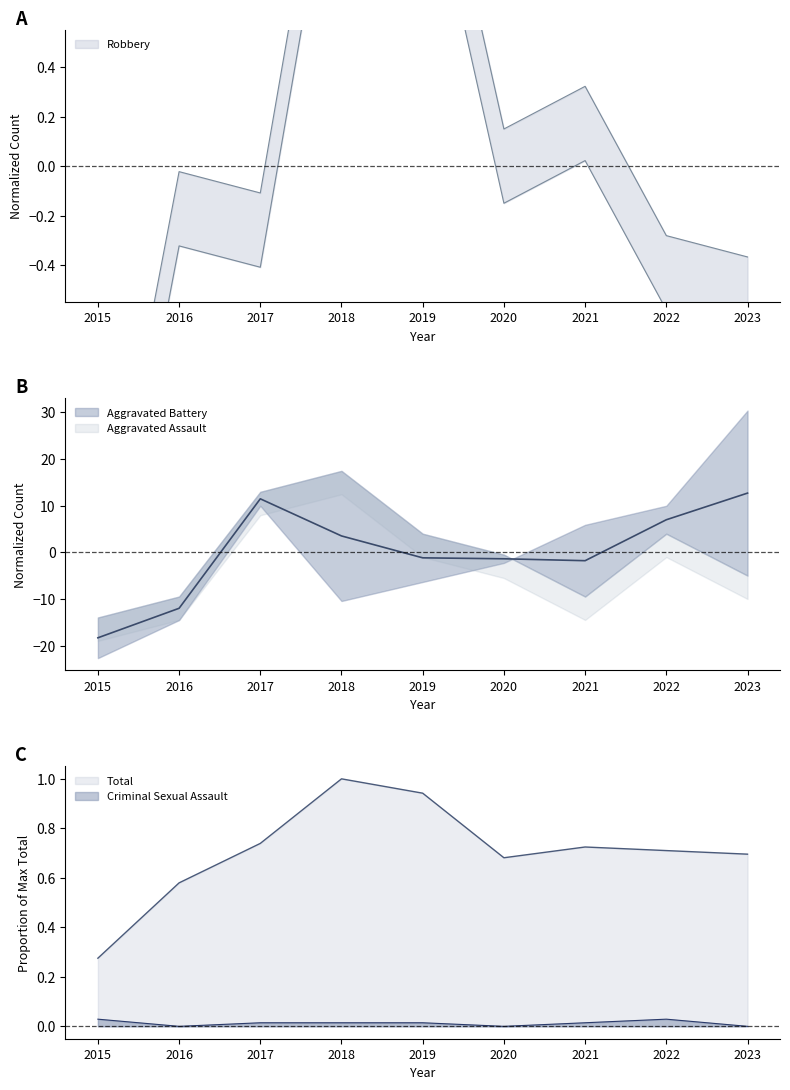

True or false: Criminal Sexual Assault and Total intersect in this chart.

False